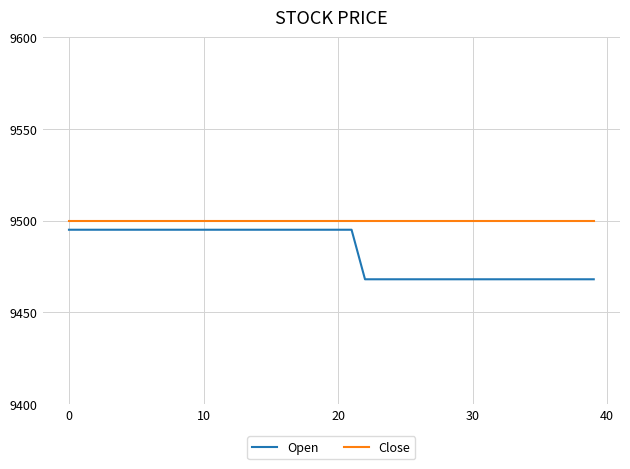

What is the difference between the maximum and minimum values in the Open series?

27